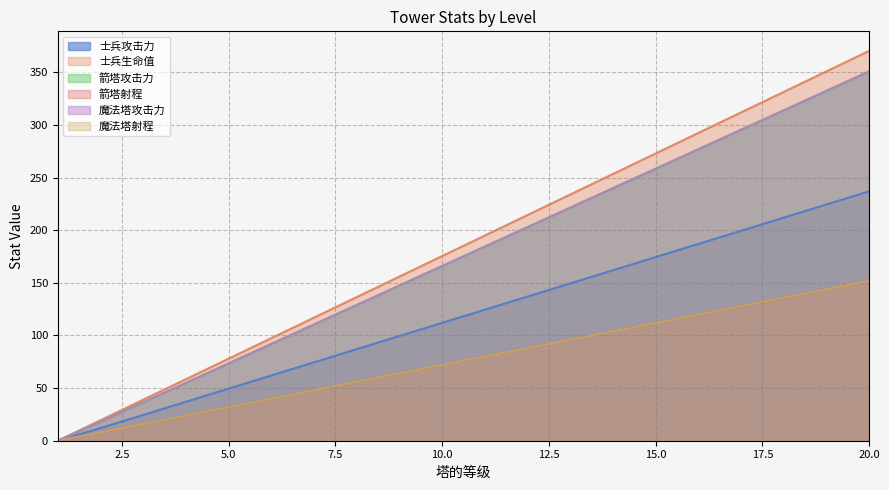

True or false: 魔法塔射程 and 箭塔射程 cross at least once.

False